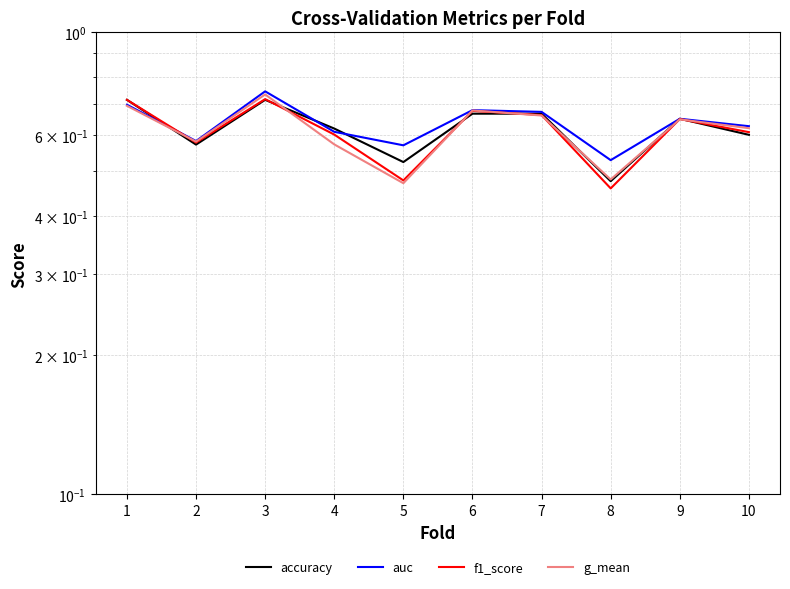

At which category does auc reach its first local valley?

2